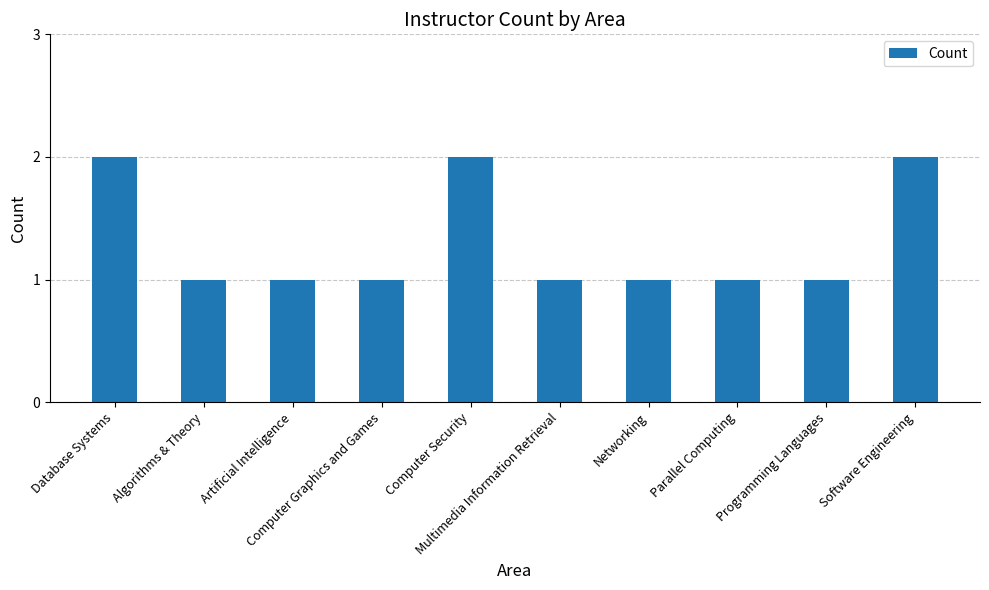

What is the value of the 7th bar from the left?

1